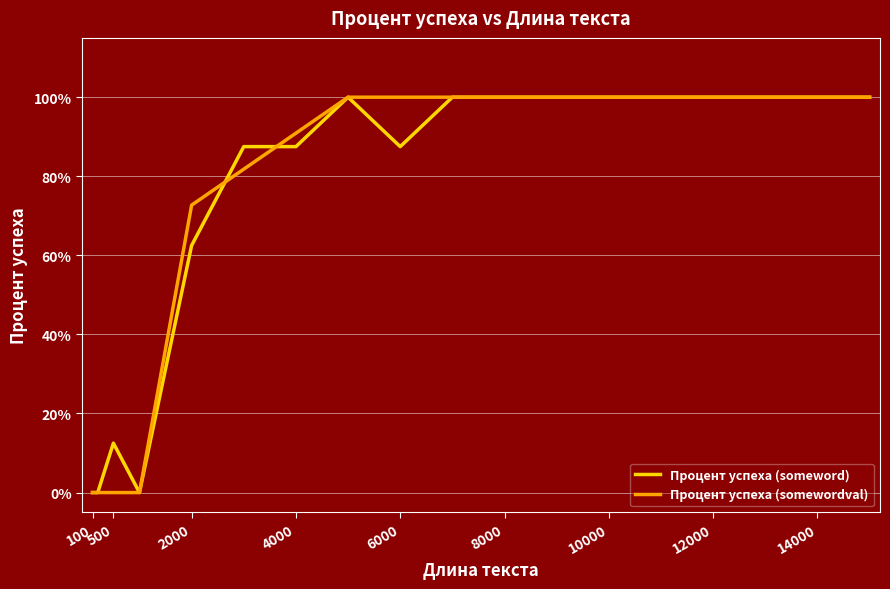

What are all the series names shown in the legend?

Процент успеха (someword), Процент успеха (somewordval)